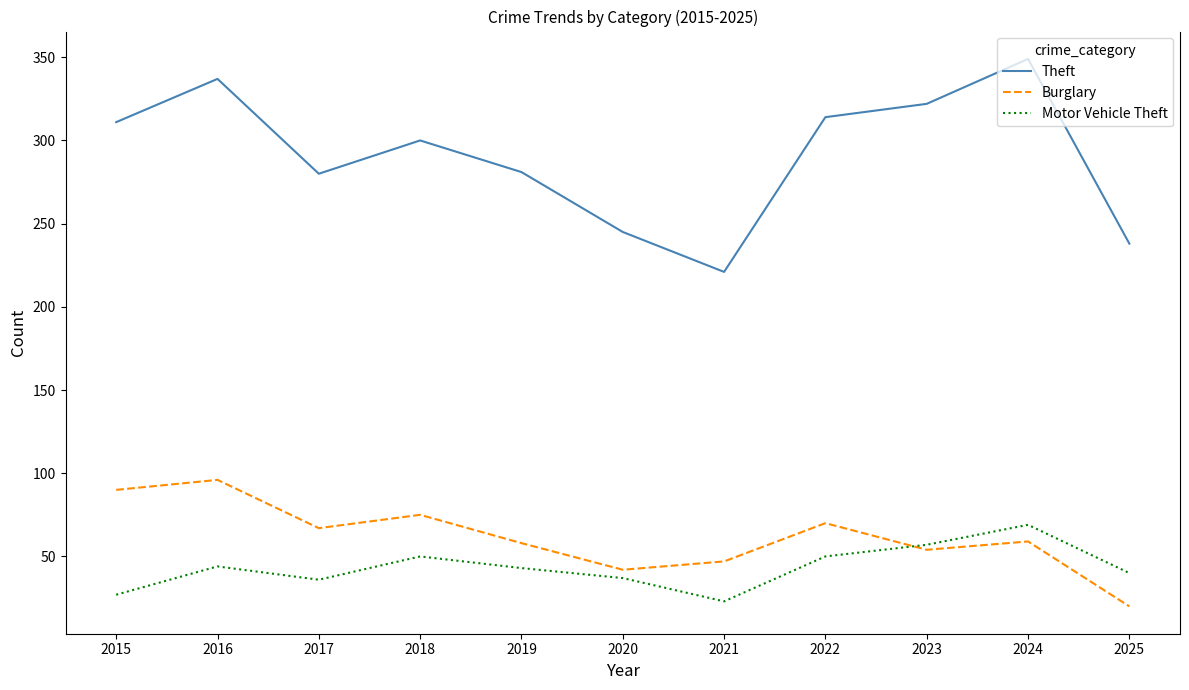

True or false: Burglary and Theft intersect in this chart.

False